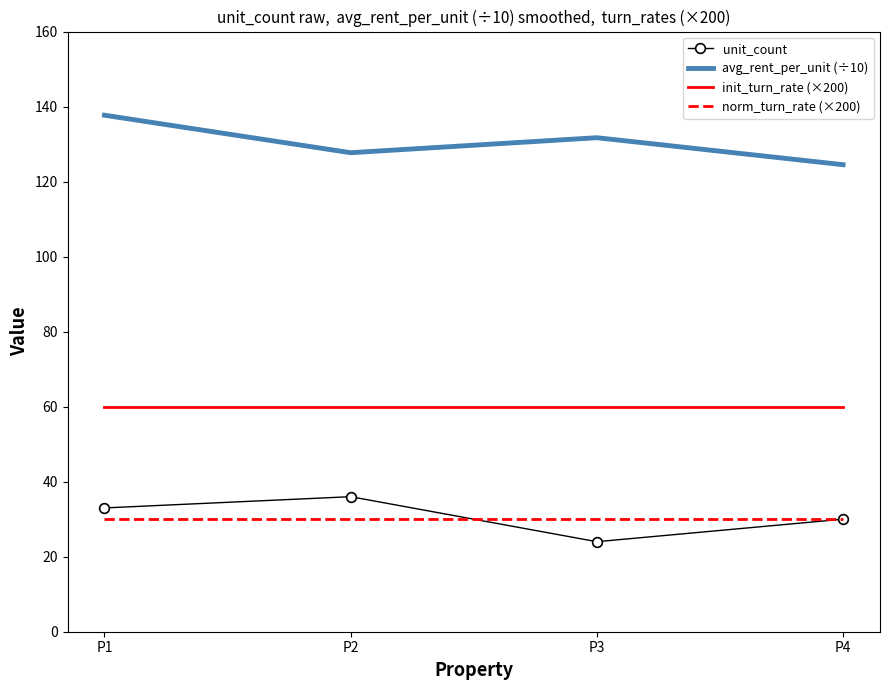

What is the difference between the highest and lowest values at P1?

107.7